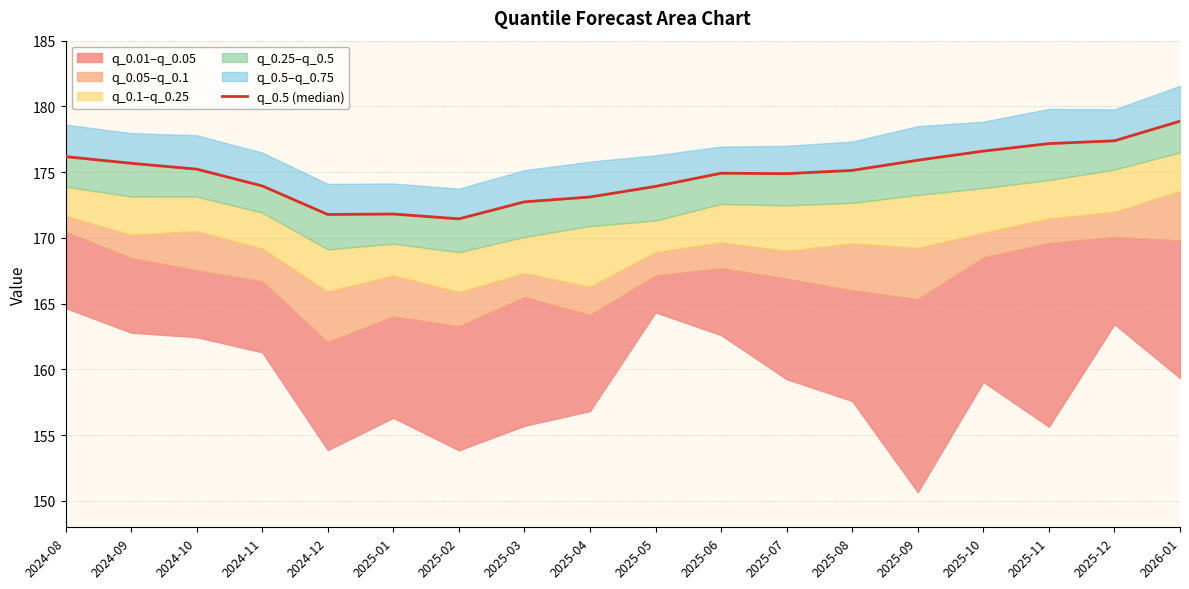

Count the number of categories in the chart.

18